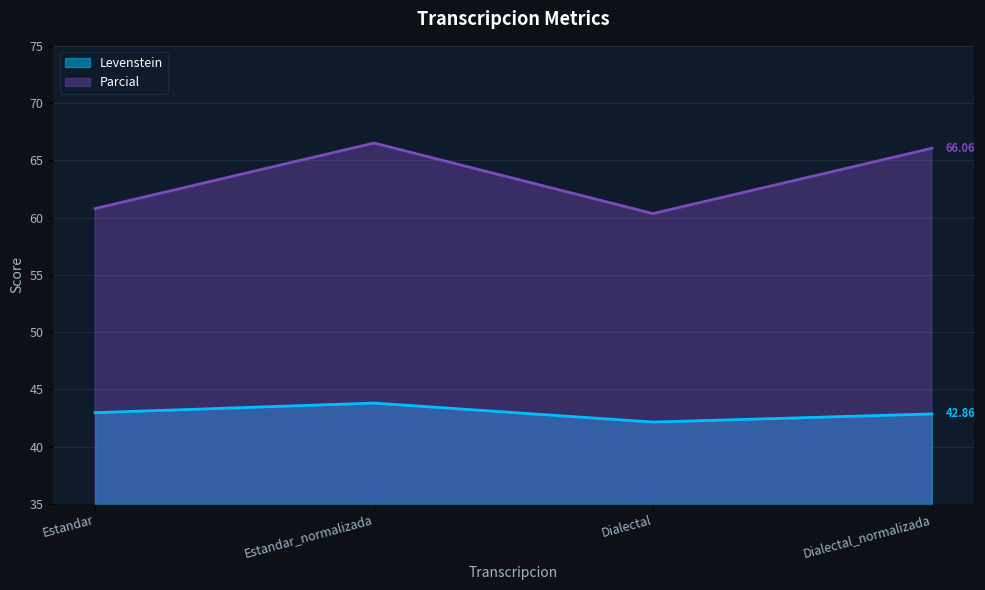

What is the lowest value of the Parcial series?

60.4